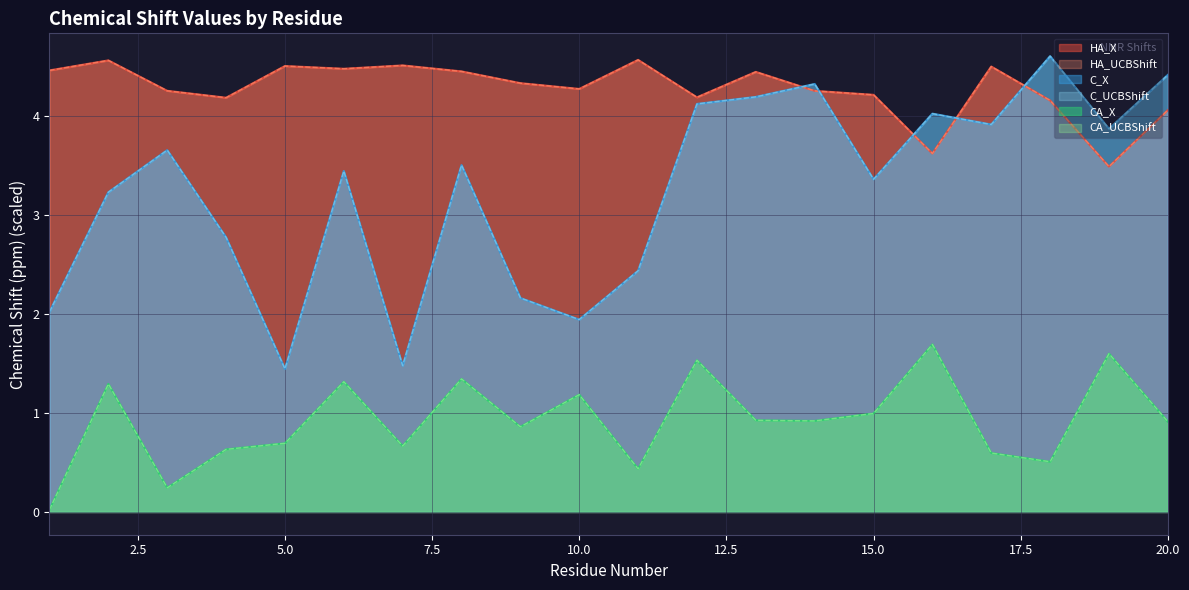

What is the value of the CA_X point at the 8th from the left?

1.3